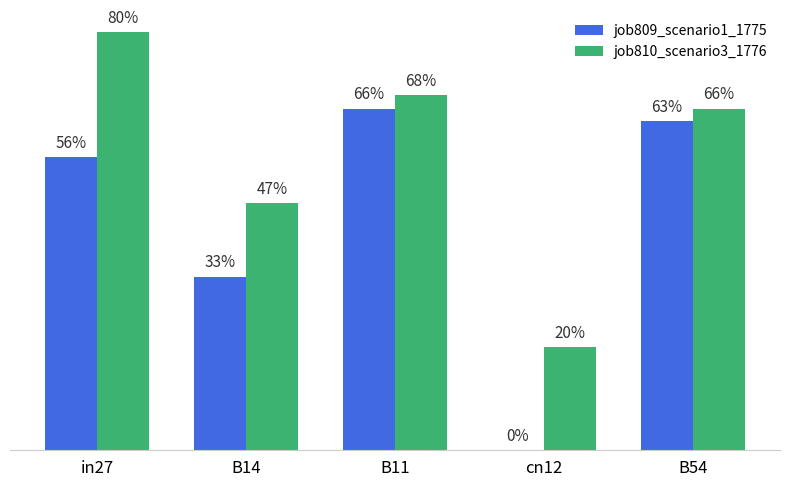

Which series has the largest range (max minus min)?

job809_scenario1_1775